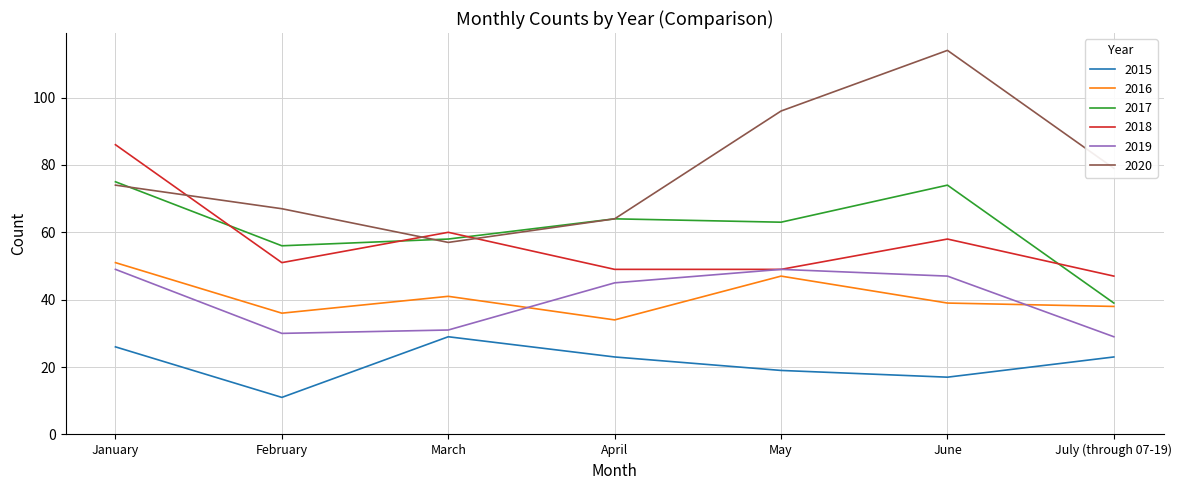

What are all the series names shown in the legend?

2015, 2016, 2017, 2018, 2019, 2020